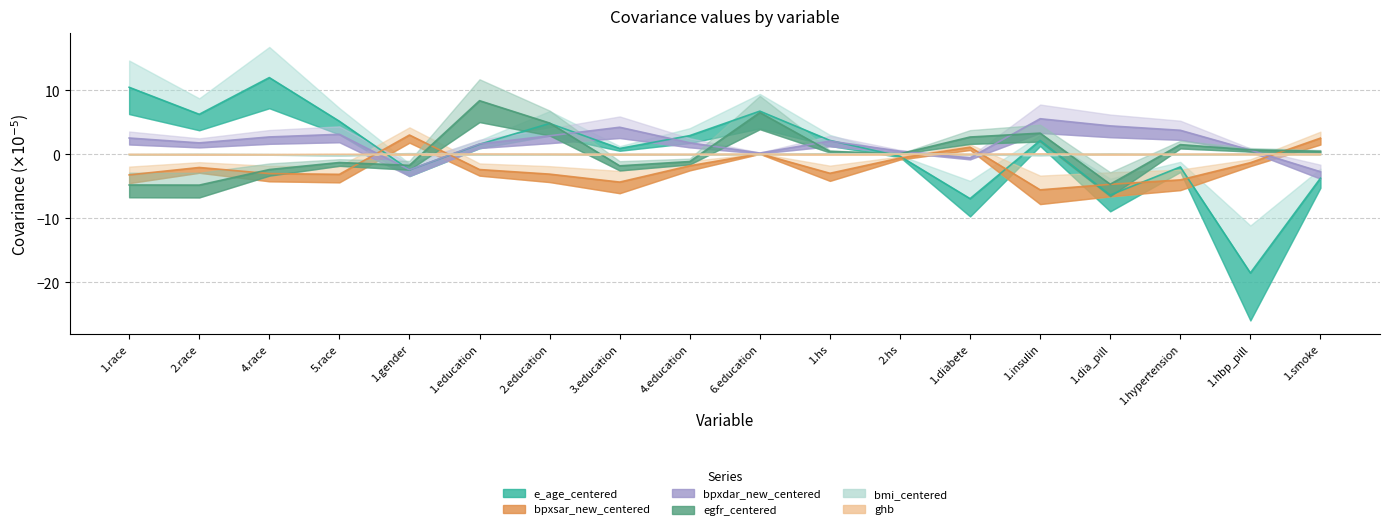

Where is e_age_centered nearest to the value -3?

1.gender